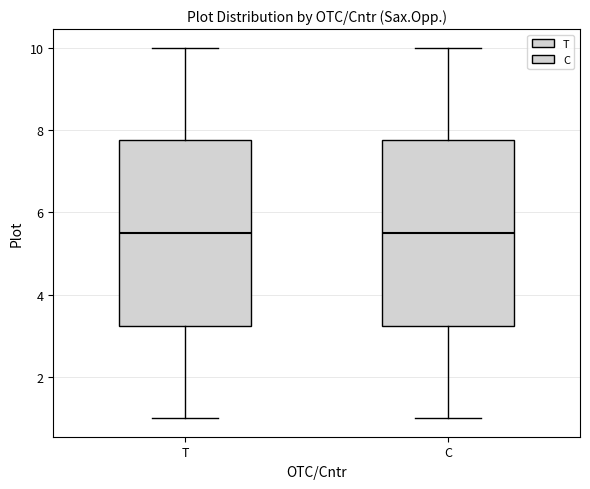

Reading left to right, transcribe this box plot: for each box, give where its median line is, the range the box spans, and where its two whiskers end, as read against the y-axis. The values are not printed on the chart, so give them approximately, as read against the axis.

T: median 5.6, box 3.2 to 7.8, whiskers 1.0 to 10.0
C: median 5.6, box 3.2 to 7.8, whiskers 1.0 to 10.0